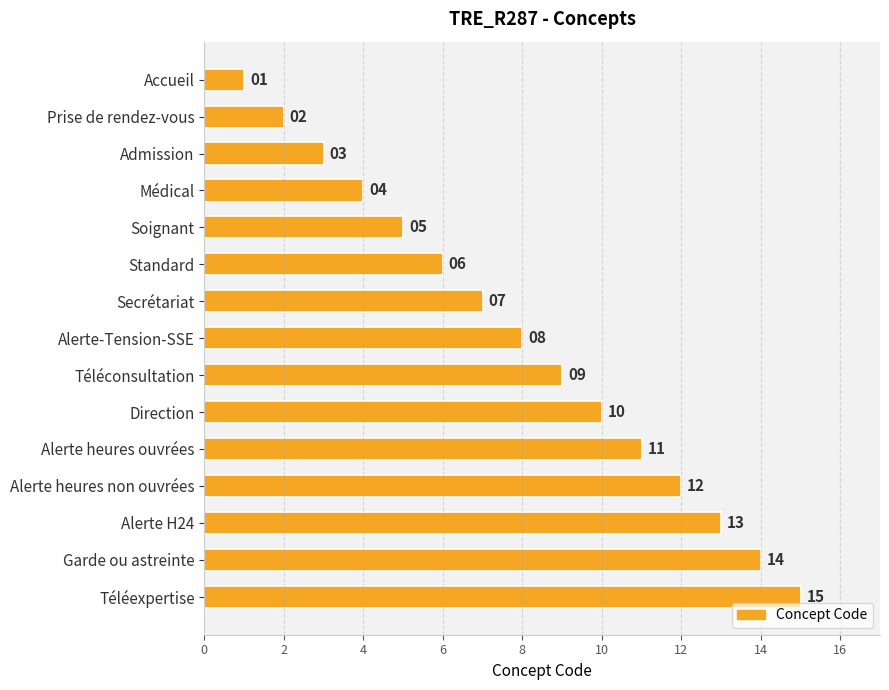

What is the label of the 15th bar from the bottom?

Accueil